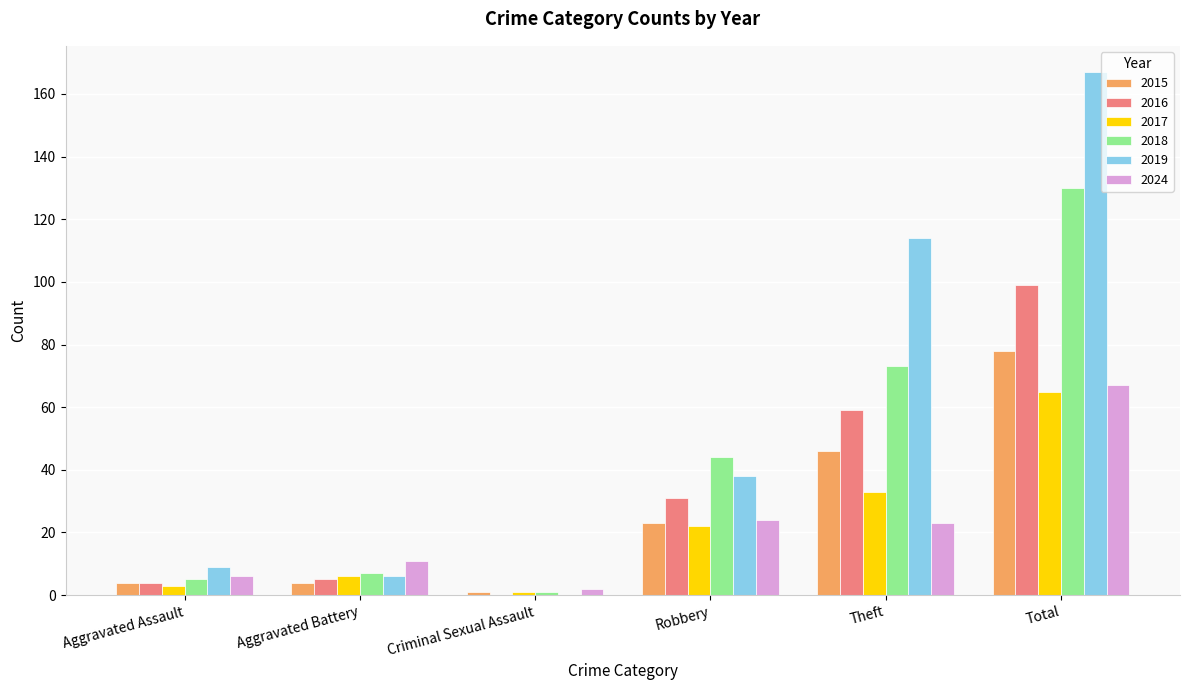

Is the value of 2016 at Total greater than the value of 2019 at Total?

No